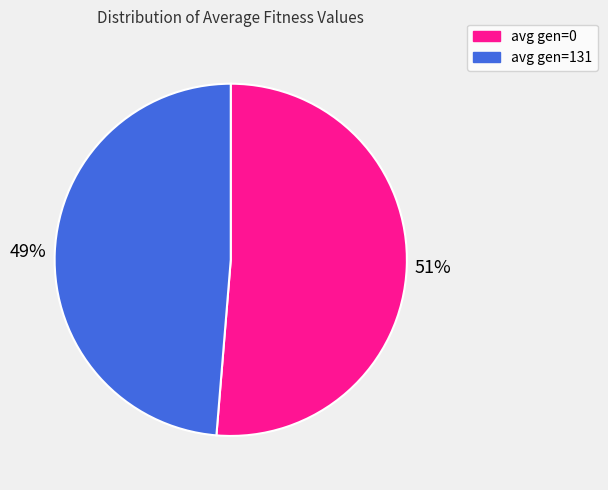

Is it true that avg gen=131 is 49% of the pie?

True